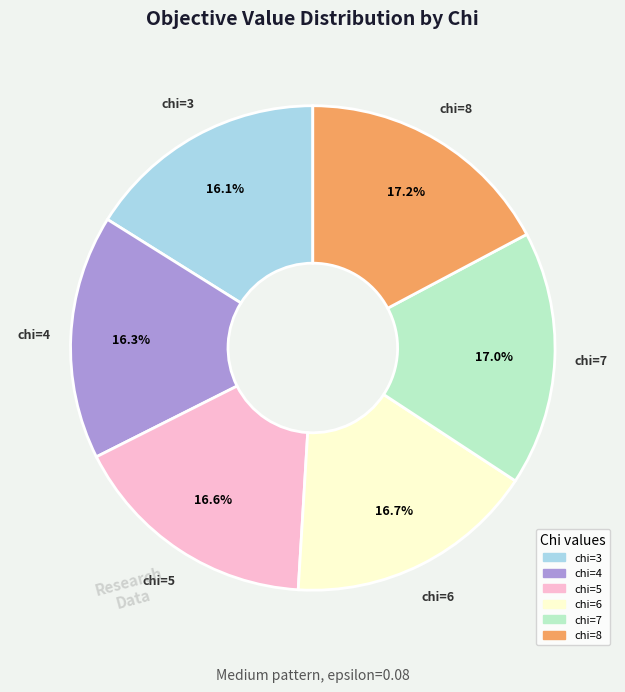

What percentage is the chi=4 slice, to the nearest percent?

16%